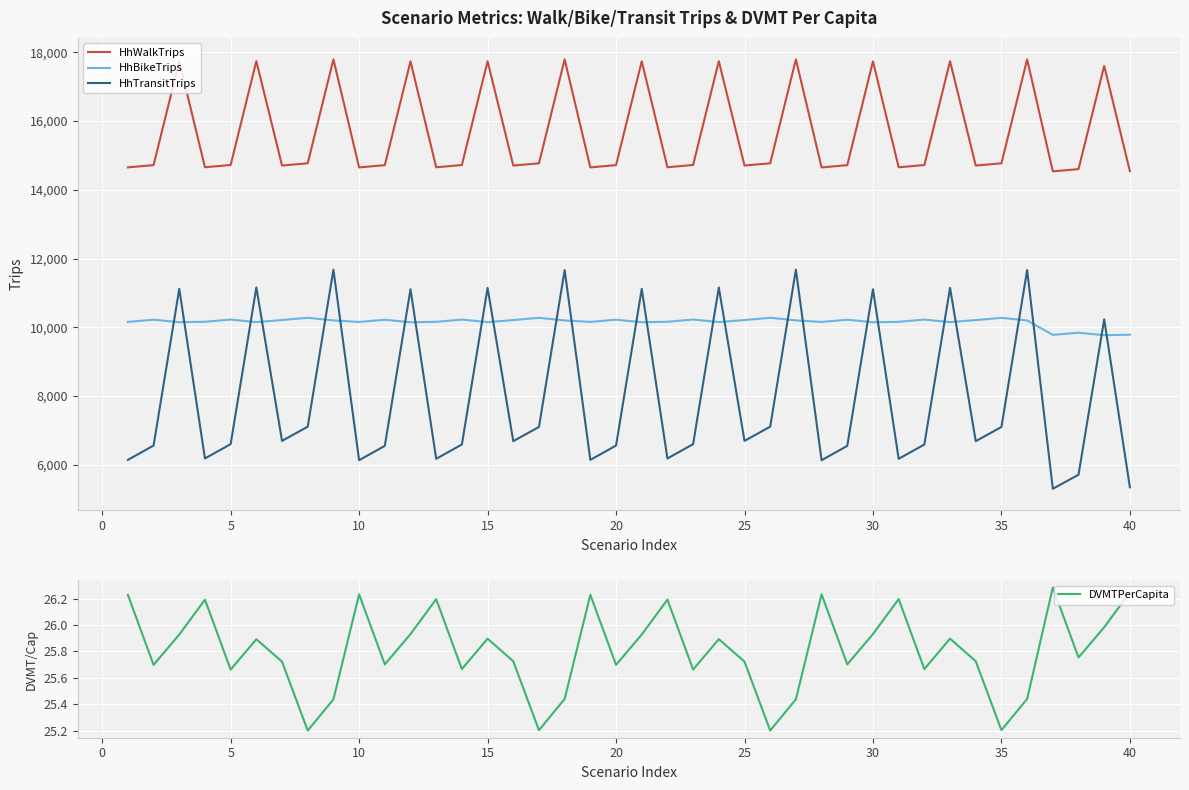

True or false: HhWalkTrips and HhTransitTrips intersect in this chart.

False